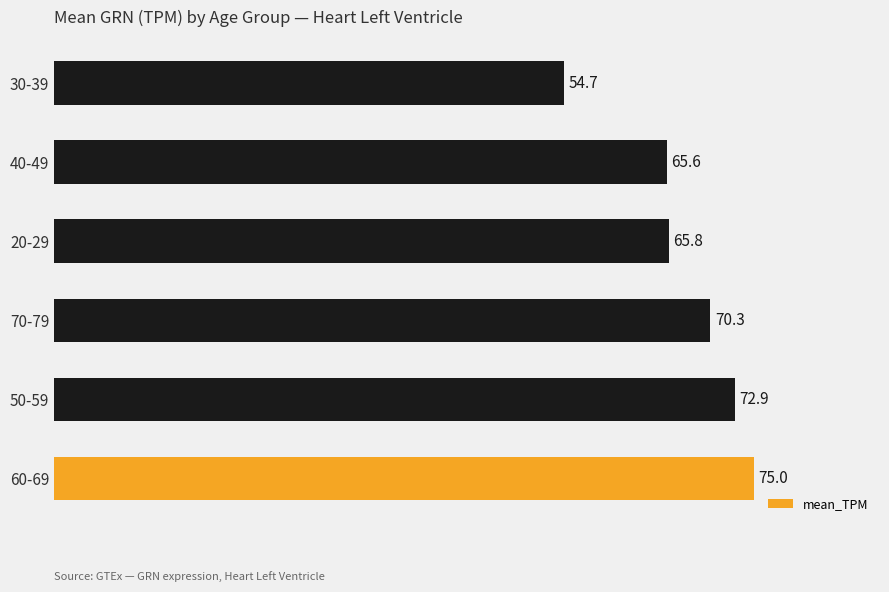

What is the ratio of the value at 40-49 to the value at 20-29?

1.0